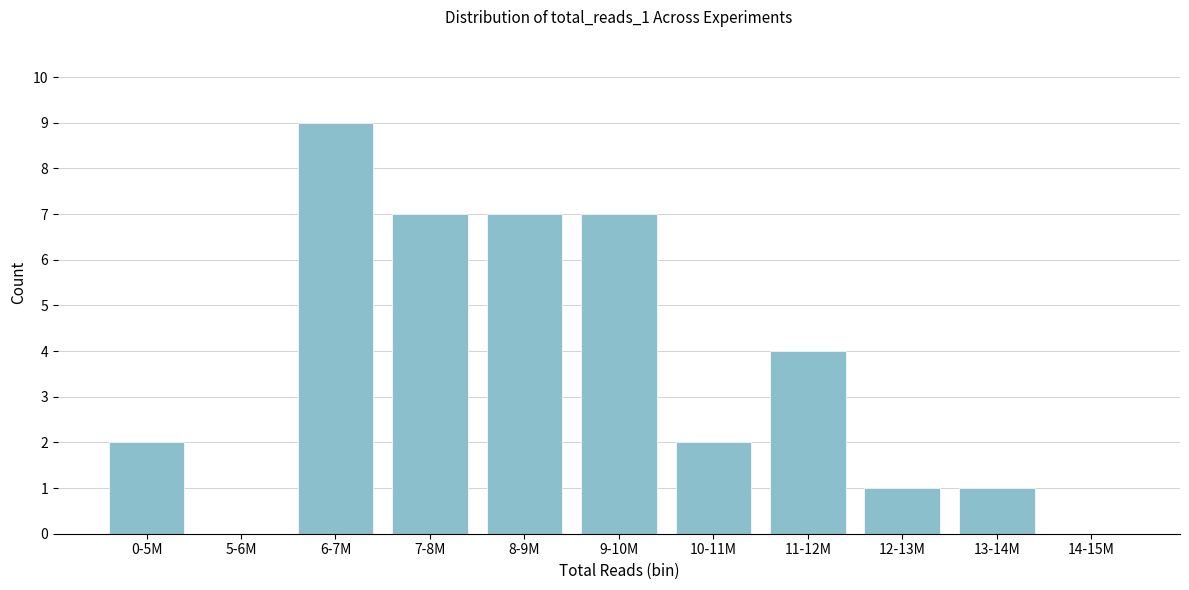

Reading left to right, extract all data points from this chart.

0-5M=2	5-6M=0	6-7M=9	7-8M=7	8-9M=7	9-10M=7	10-11M=2	11-12M=4	12-13M=1	13-14M=1	14-15M=0